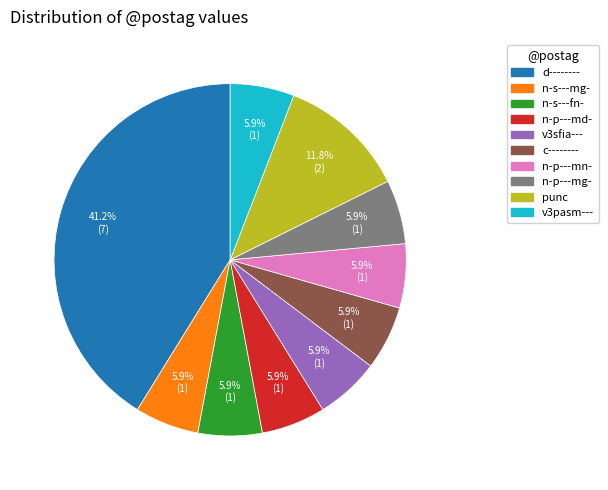

True or false: punc accounts for 12% of the total.

True